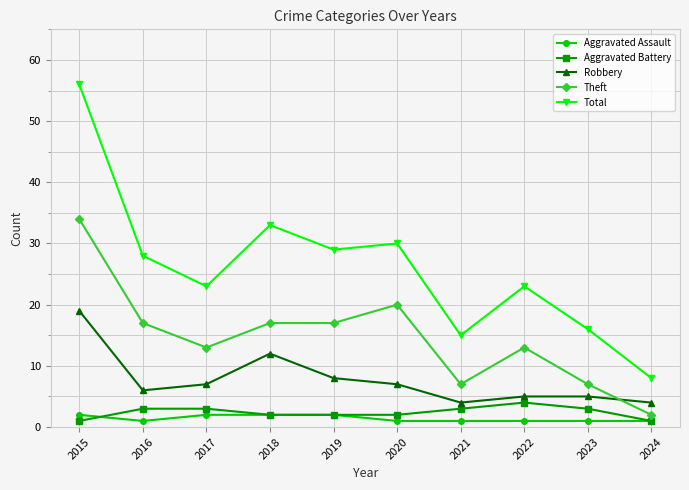

Reading left to right, list all the values displayed in this chart.

Aggravated Assault: 2015=2	2016=1	2017=2	2018=2	2019=2	2020=1	2021=1	2022=1	2023=1	2024=1
Aggravated Battery: 2015=1	2016=3	2017=3	2018=2	2019=2	2020=2	2021=3	2022=4	2023=3	2024=1
Robbery: 2015=19	2016=6	2017=7	2018=12	2019=8	2020=7	2021=4	2022=5	2023=5	2024=4
Theft: 2015=34	2016=17	2017=13	2018=17	2019=17	2020=20	2021=7	2022=13	2023=7	2024=2
Total: 2015=56	2016=28	2017=23	2018=33	2019=29	2020=30	2021=15	2022=23	2023=16	2024=8